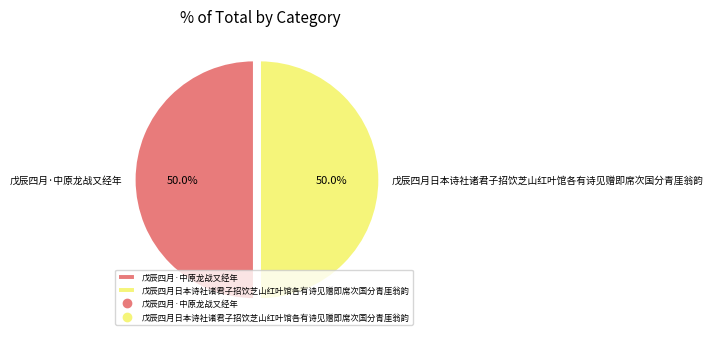

How many segments does this pie chart have?

2